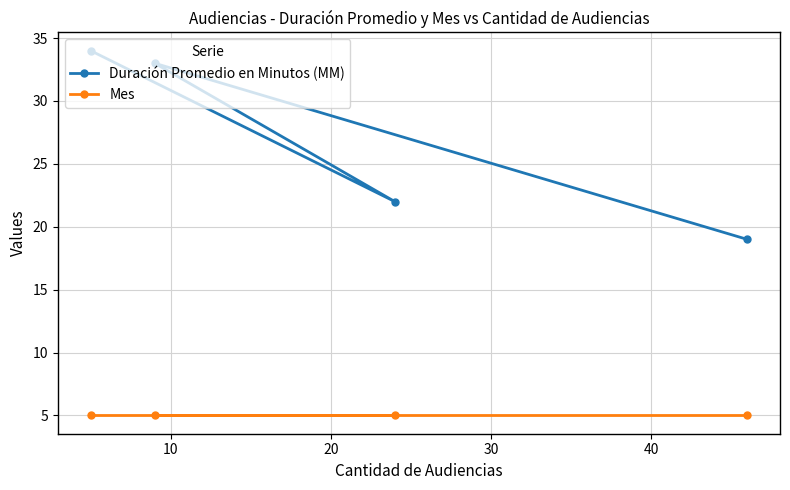

At how many categories does at least one series exceed 8?

4